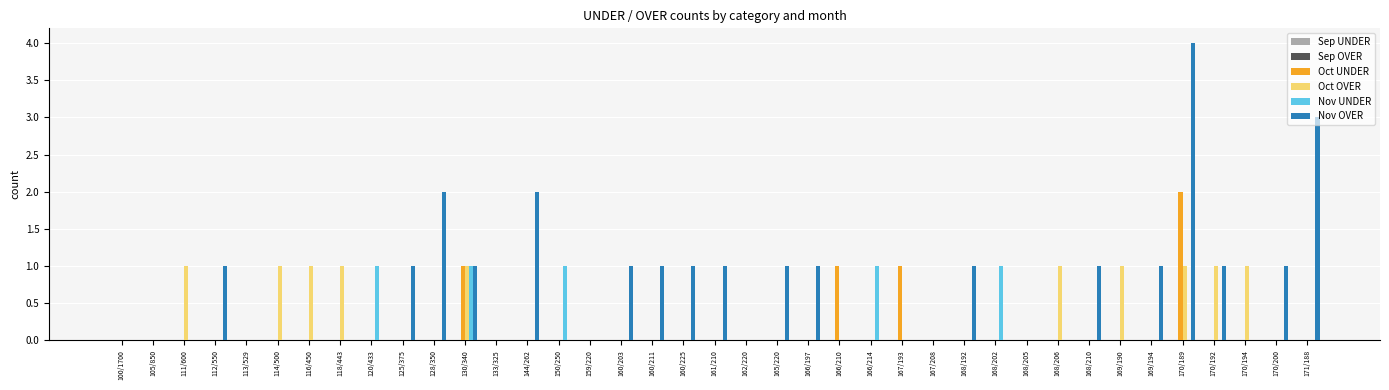

Which category has the highest value in the Nov OVER series?

170/189